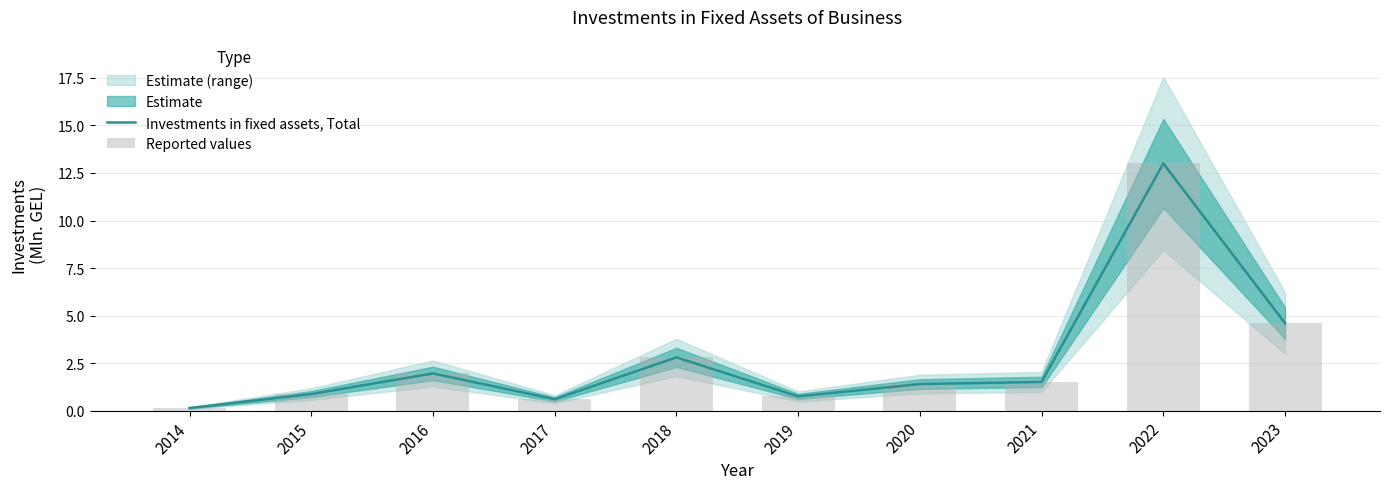

The value of Reported values at 2016 is 0.5. True or false?

False